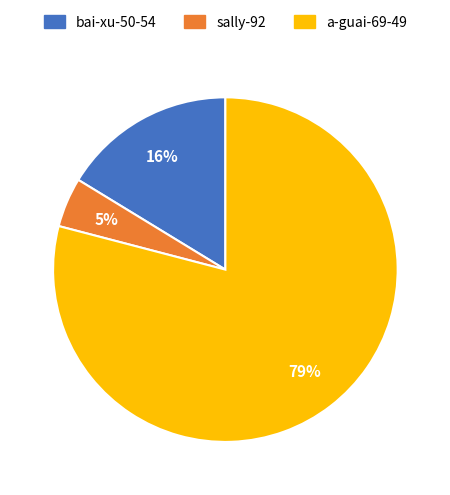

To the nearest percent, what is the difference between the largest and smallest slice percentages?

74%